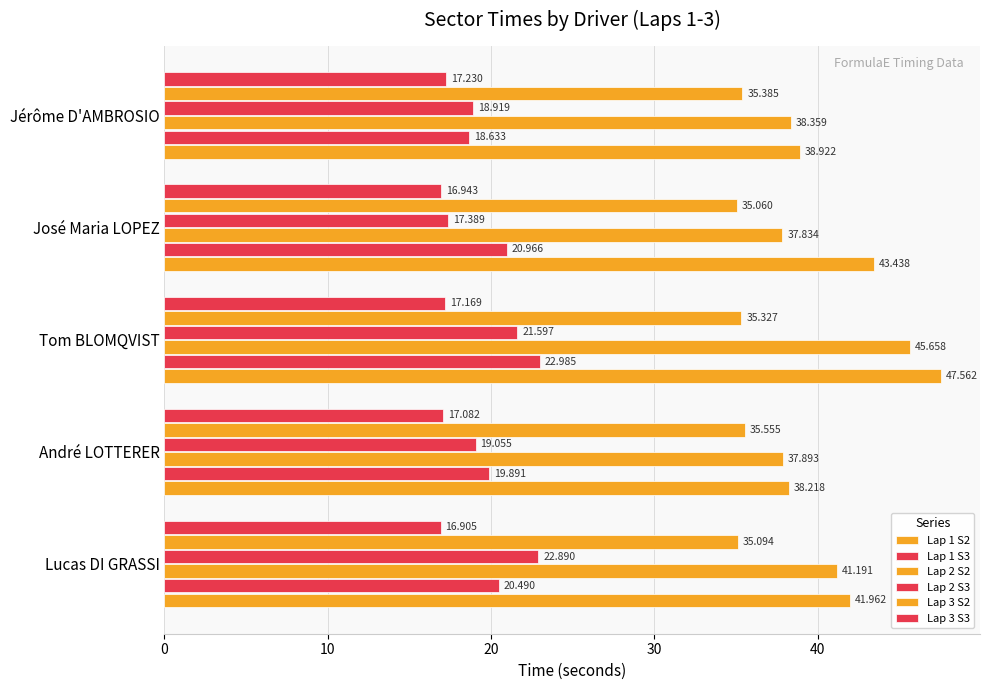

How many data points in Lap 2 S2 are above 38?

3